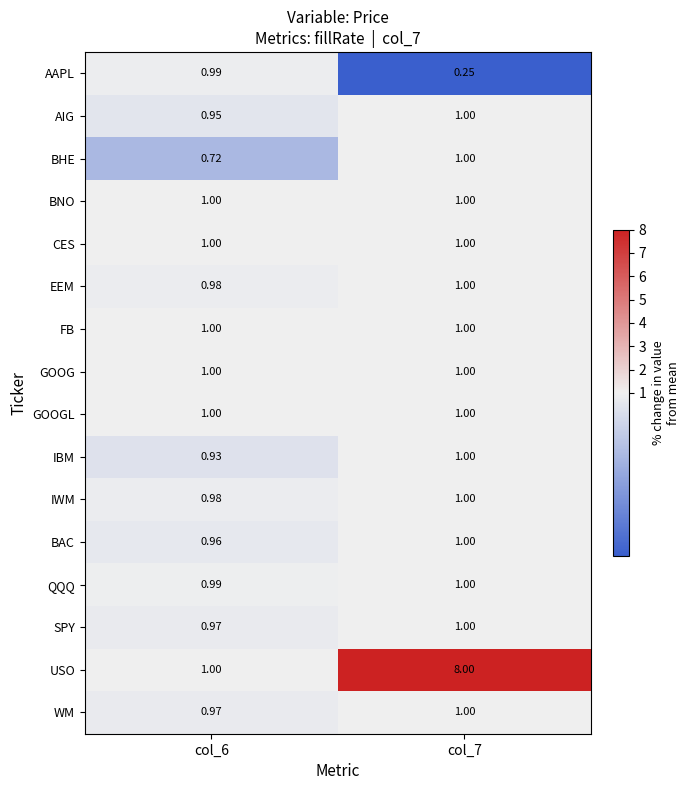

Between col_6 and col_7, which series saw the biggest shift?

USO